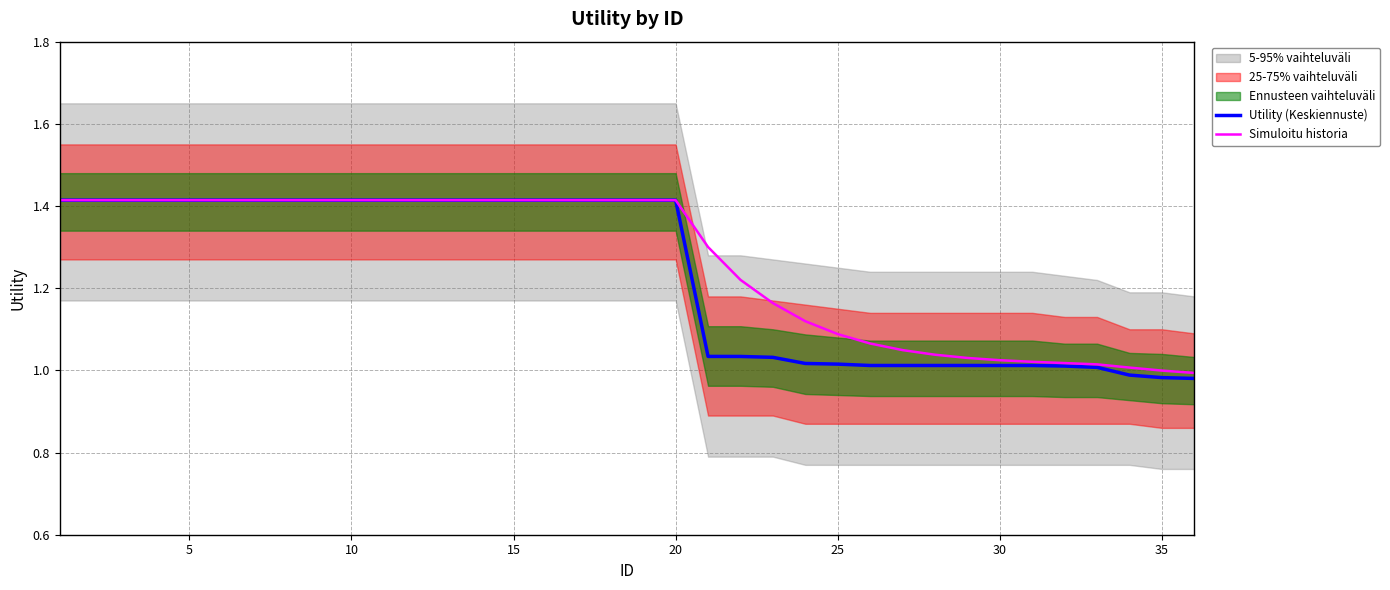

What is the highest value of the Utility (Keskiennuste) series?

1.4